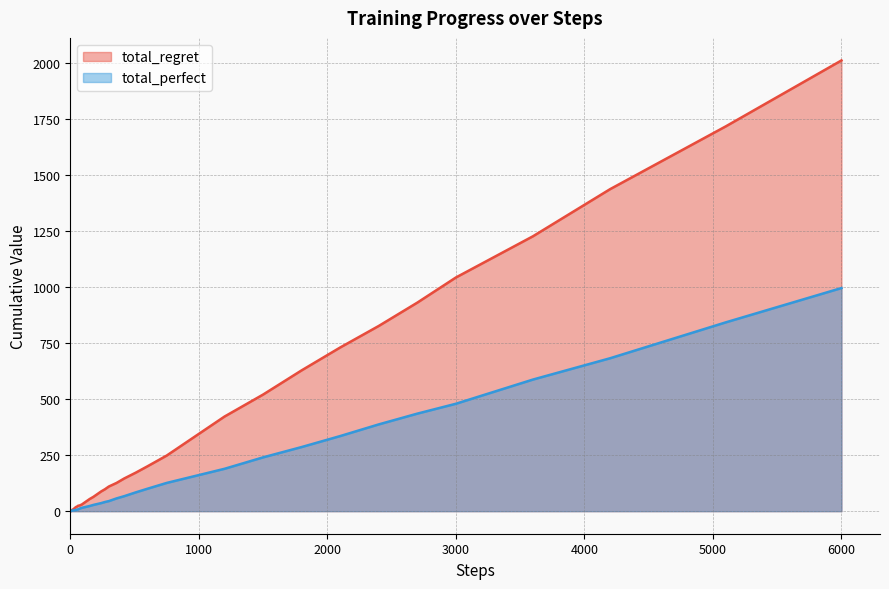

Reading left to right, what are all the values shown in this chart?

total_regret: 0	2	2	4	6	6	6	8	10	12	14	18	20	24	26	30	42	54	64	76	88	98	110	126	146	172	200	248	306	422	520	628	730	826	930	1042	1226	1436	1716	2010
total_perfect: 1	1	2	2	2	3	4	4	4	4	5	5	7	8	12	15	19	23	28	32	36	41	45	57	67	84	100	126	147	189	240	286	335	387	435	479	587	682	842	995